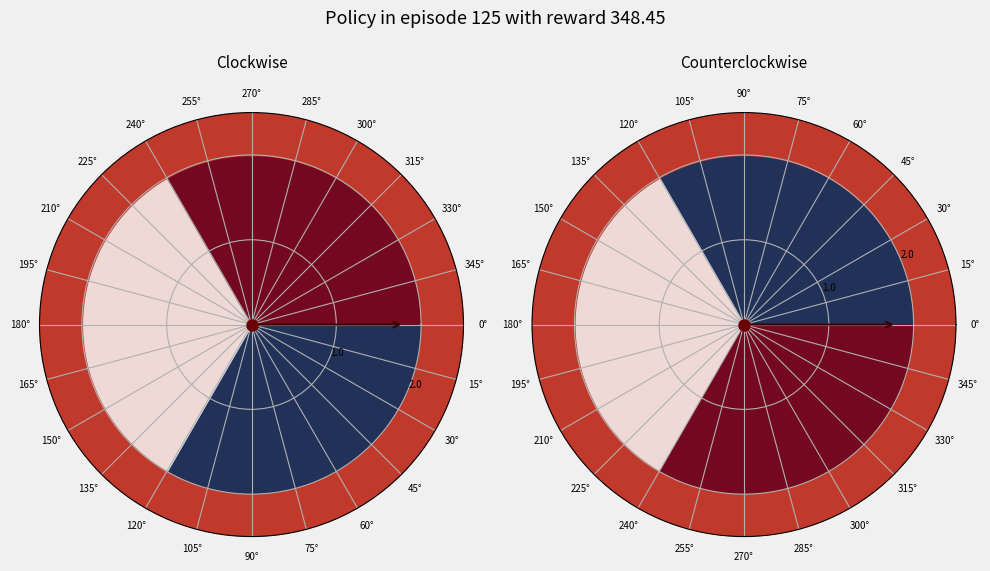

To the nearest percent, what portion does 6 represent?

11%